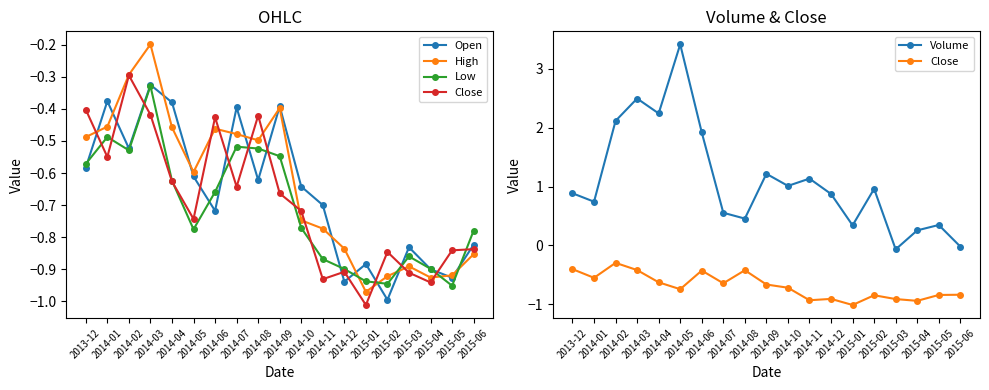

What is the difference between the maximum and second lowest values in the Low series?

0.6